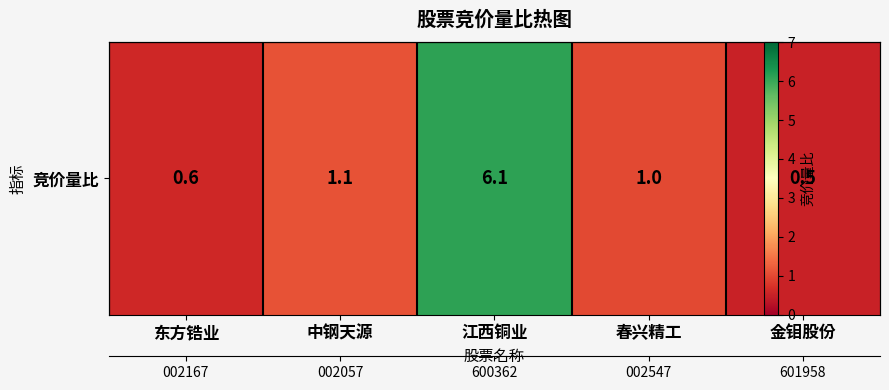

Count the number of data series in this chart.

1